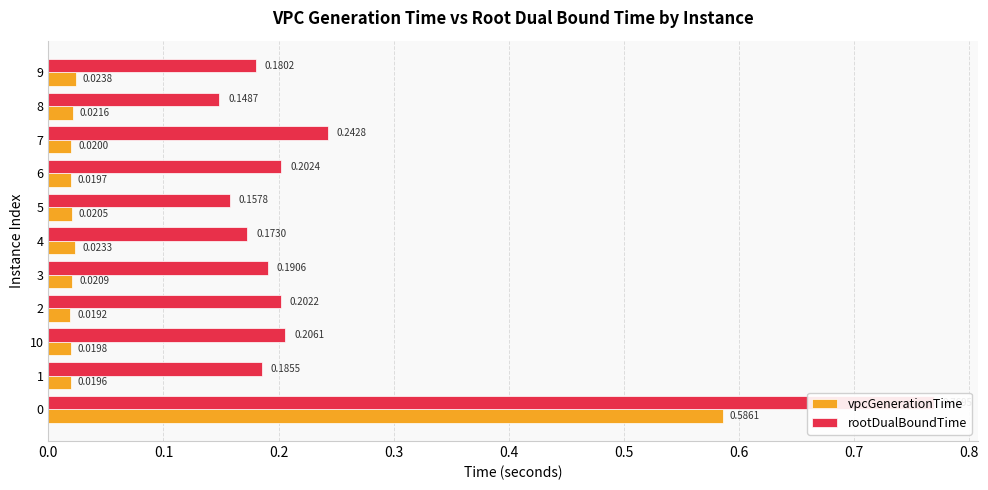

True or false: vpcGenerationTime has a value of 0.0 at 6.

True